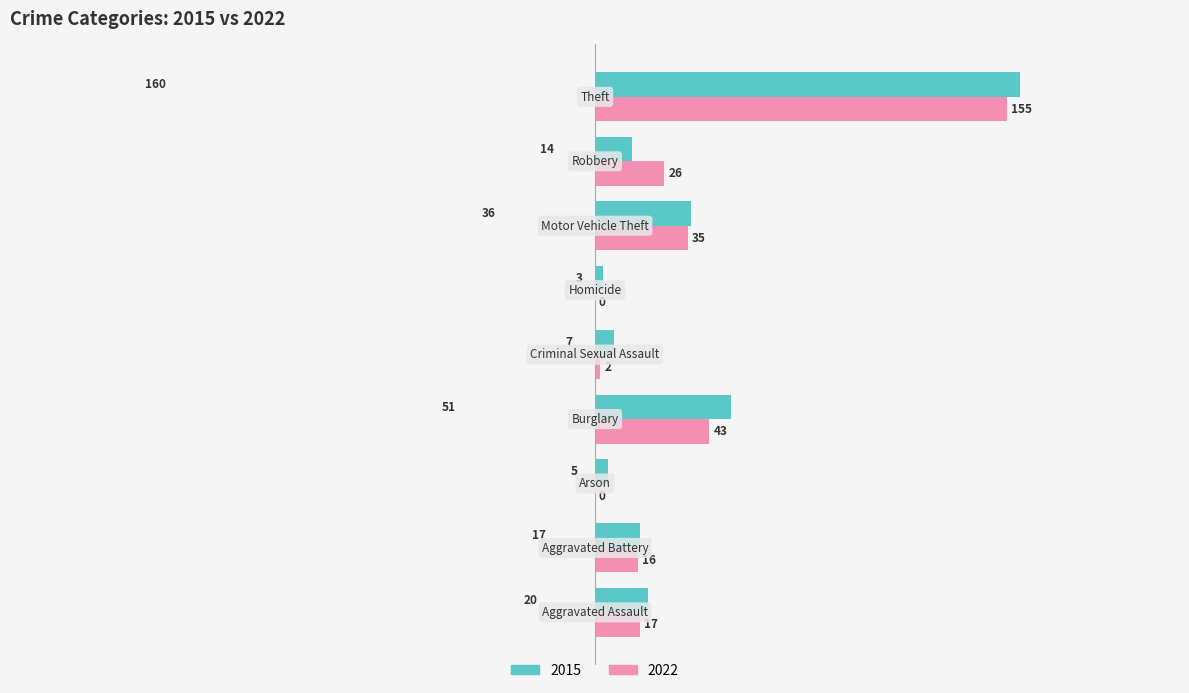

What is the sum of all 2015 values?

313